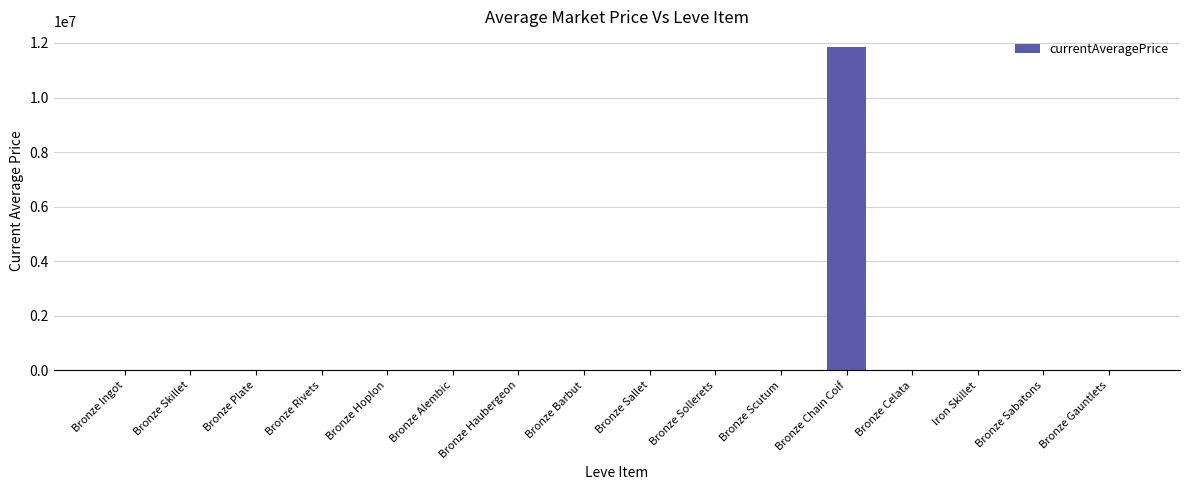

What is the maximum value shown in the chart?

11835168.0